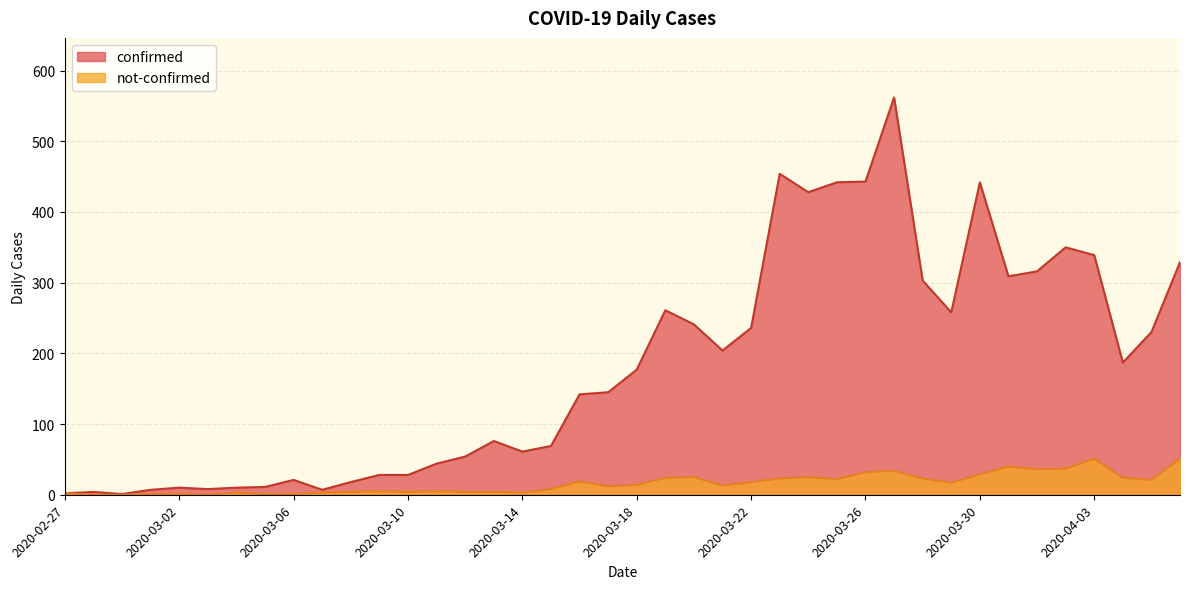

What is the difference between the second highest and second lowest values in the confirmed series?

452